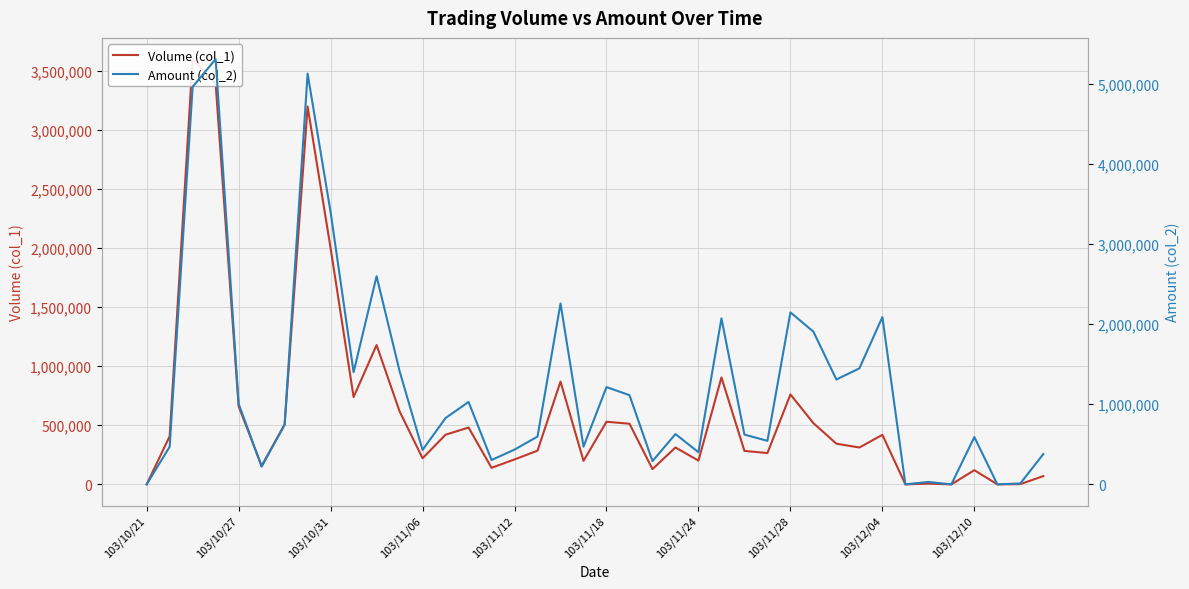

Reading left to right, transcribe all the data shown in this chart.

Volume (col_1): 0	407000	3599000	3391000	661000	156000	507000	3198000	1999000	739000	1179000	618000	221000	420000	481000	140000	211000	285000	870000	199000	530000	513000	129000	312000	201000	905000	283000	265000	761000	518000	344000	312000	419000	0	6000	0	120000	0	2000	70000
Amount (col_2): 0	469800	4964640	5309040	1007150	221260	744290	5128310	3398410	1400390	2598790	1414510	429720	828100	1028990	303950	433950	596690	2258720	470230	1214570	1113620	289970	627930	400970	2072510	621080	543400	2147500	1906120	1308930	1448450	2088140	0	30100	0	590800	0	11600	378000